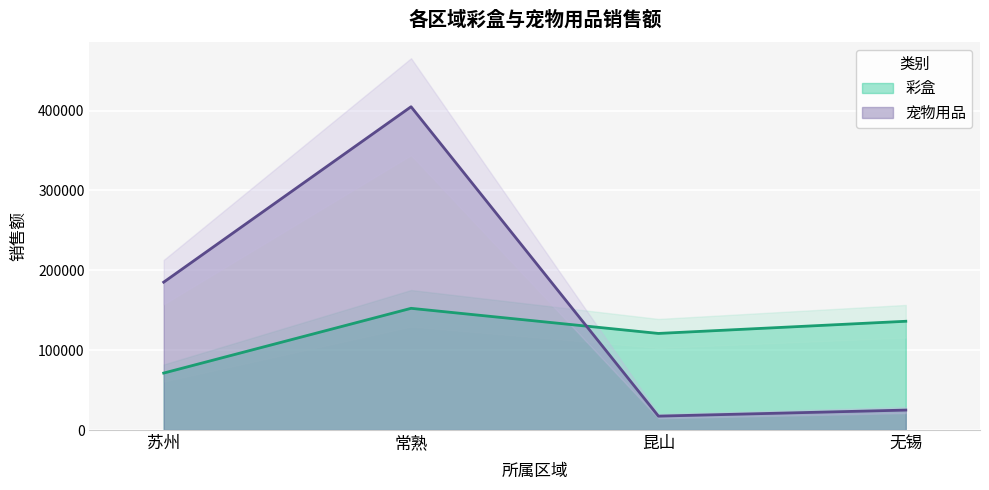

Which category has the lowest value across all series?

昆山